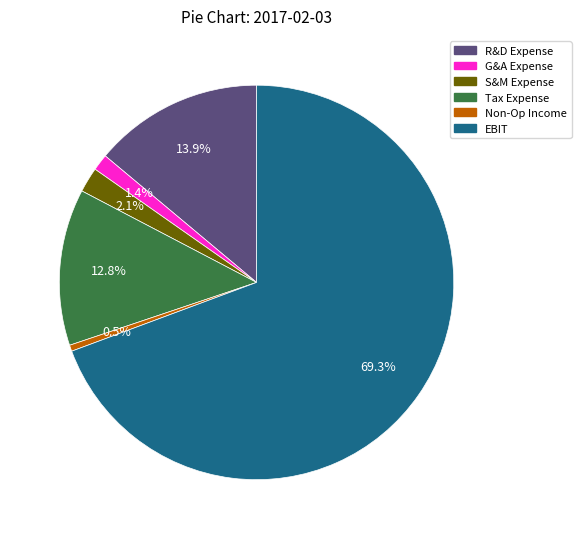

Between Non-Op Income and R&D Expense, which is larger?

R&D Expense